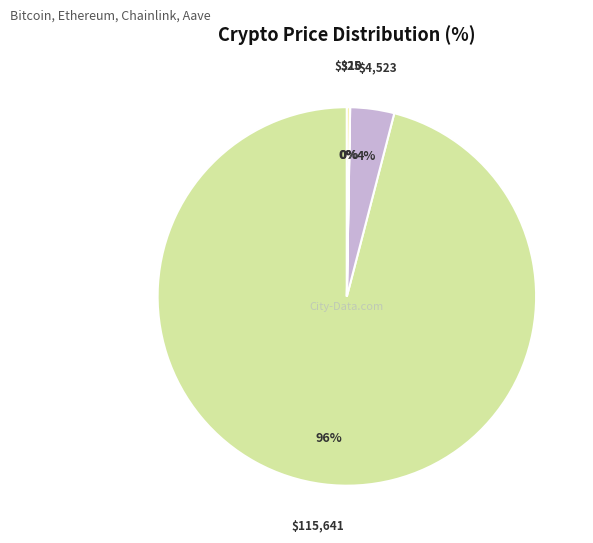

How many segments does this pie chart have?

4